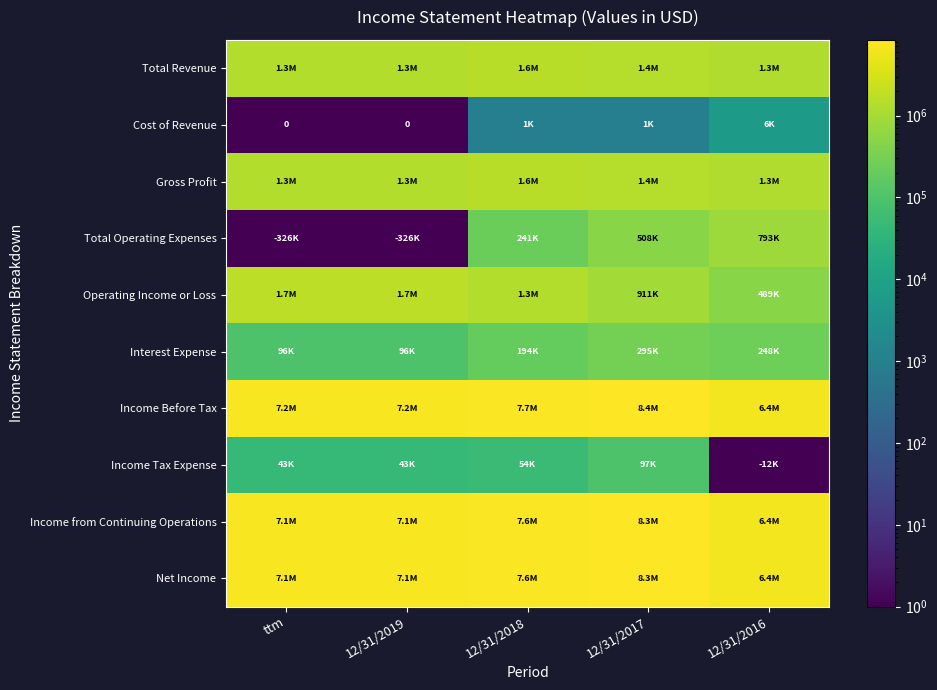

What is the spread (max minus min) of values at 12/31/2019?

7173999